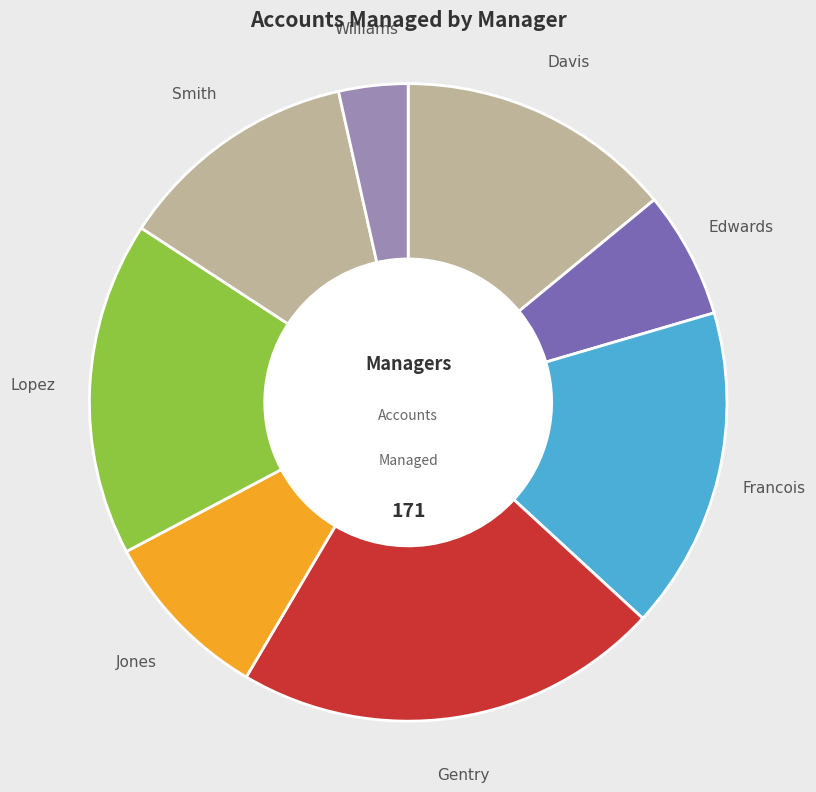

How many segments does this pie chart have?

8